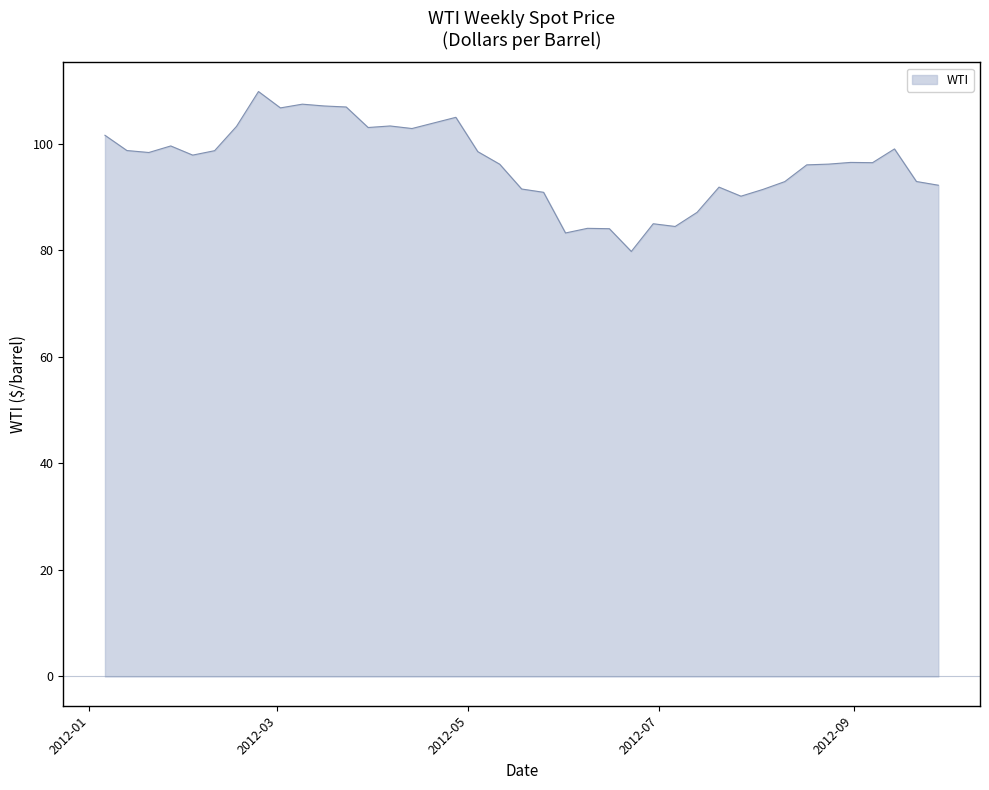

What is the greatest value displayed?

109.8